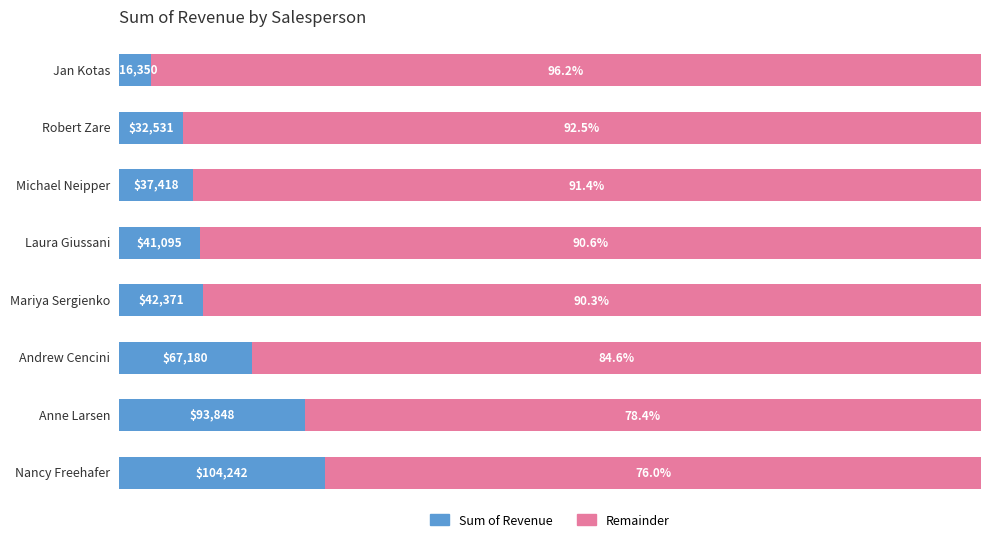

What are all the series names shown in the legend?

Sum of Revenue, Remainder